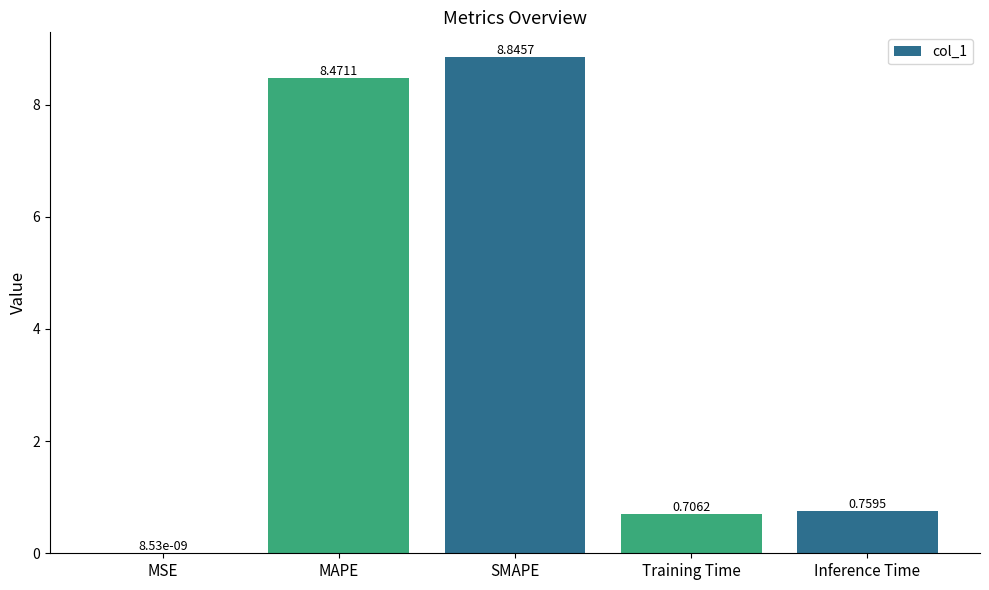

What is the change in value from MSE to Inference Time?

+0.8